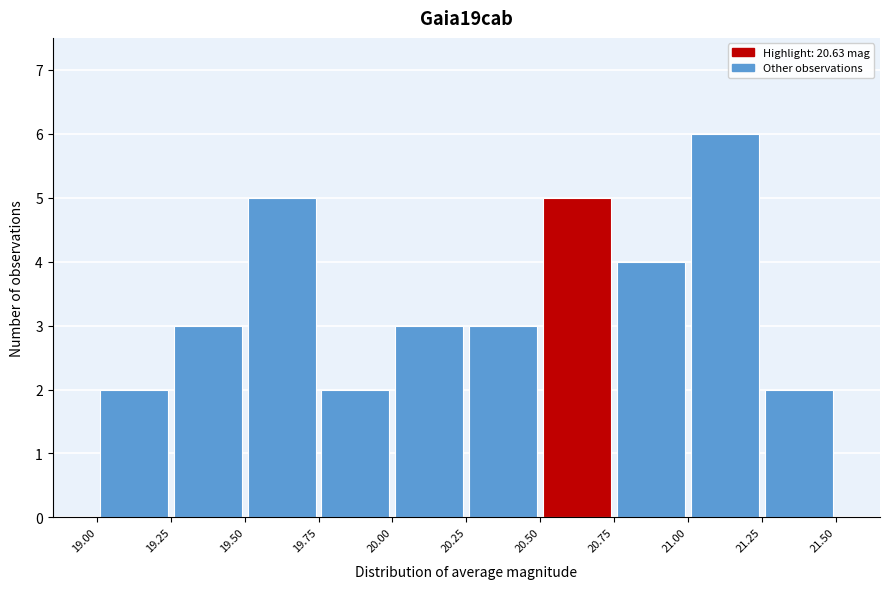

Which range on the x-axis has the tallest bar?

21.00 to 21.25